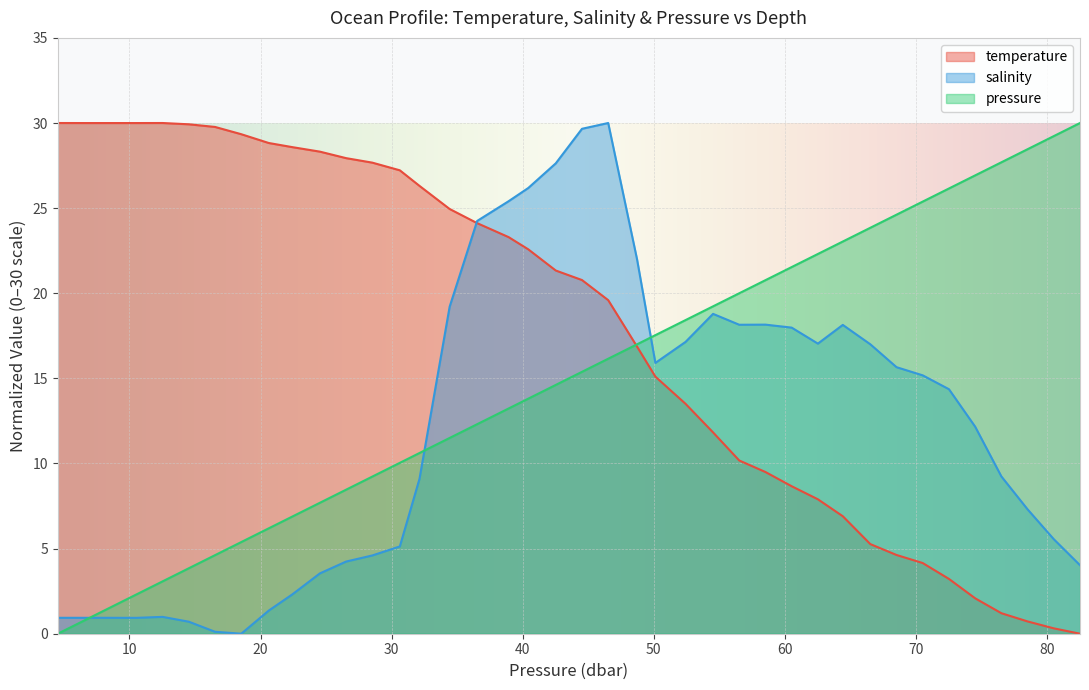

Which category has the highest value in the salinity series?

46.529999